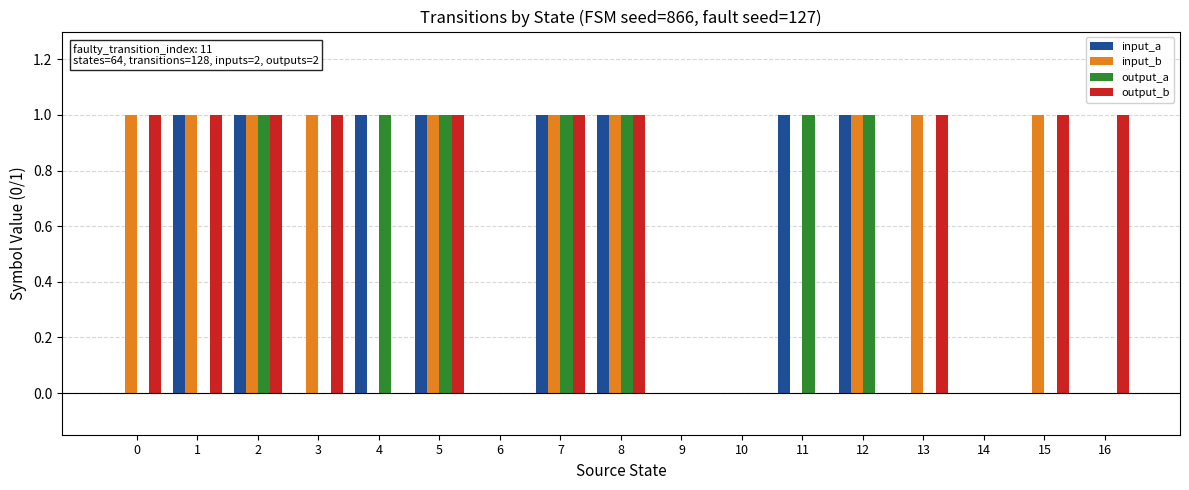

Between 1 and 13, which series saw the biggest shift?

input_a